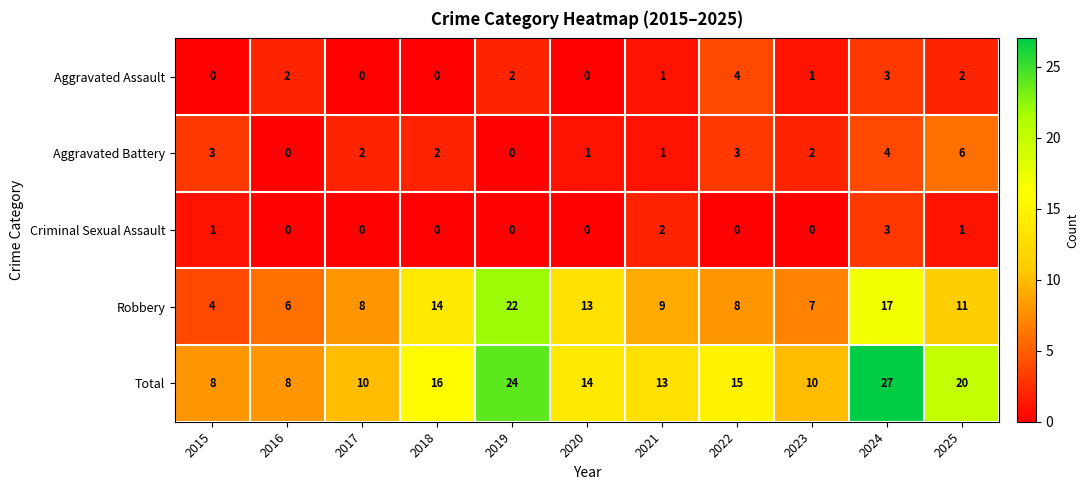

What is the average value of the Total series?

15